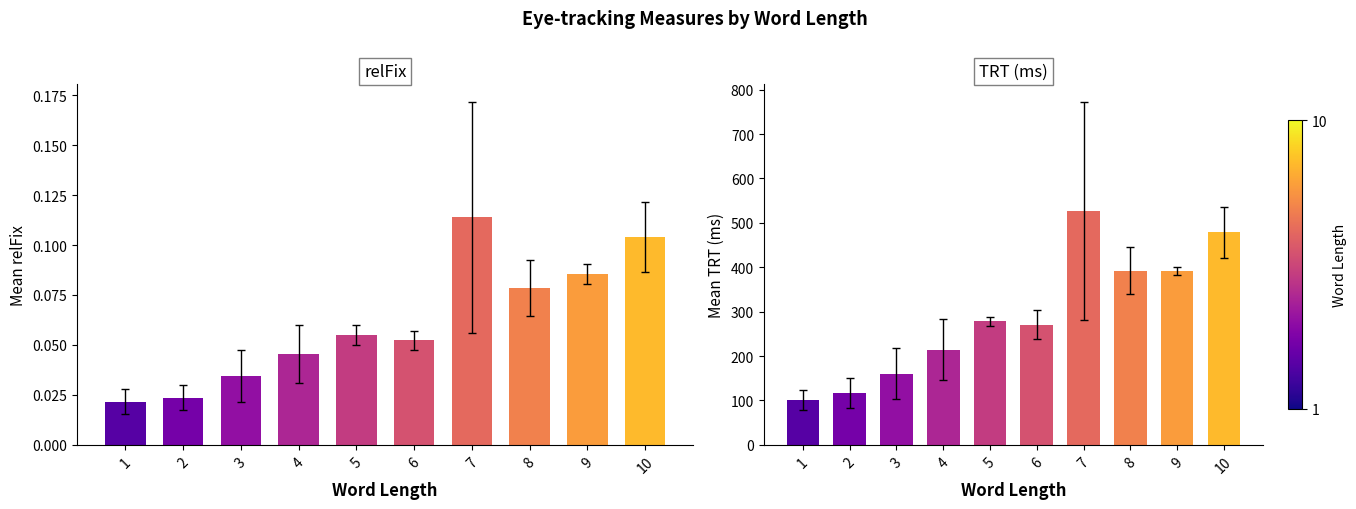

What is the change in value from 4 to 7?

+312.8